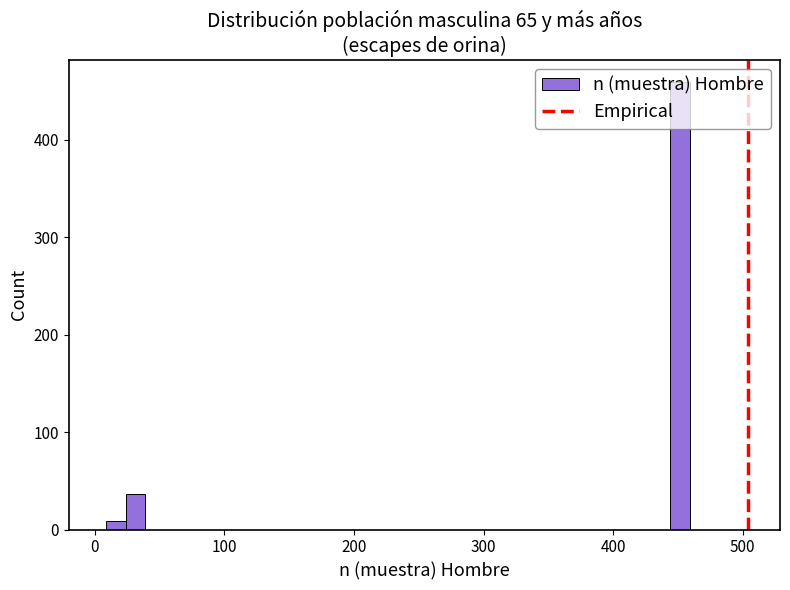

Around what value on the x-axis is the tallest bar? Give the approximate position of its centre, as read against the axis.

450